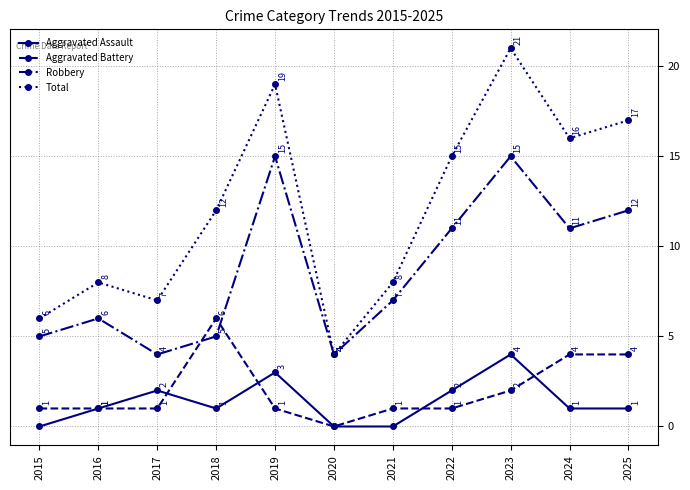

How many categories are shown in the chart?

11